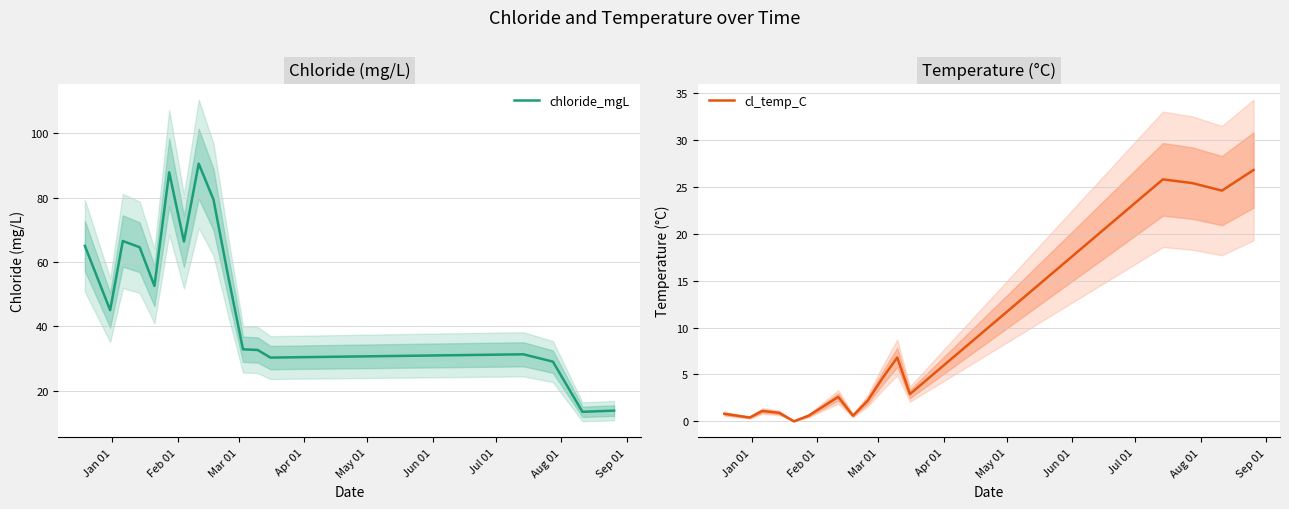

What is the average value of the cl_temp_C series?

7.5